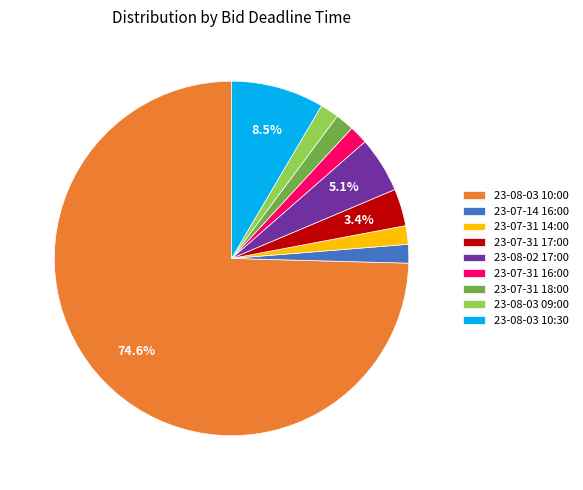

Combined, do 23-07-31 16:00 and 23-08-03 10:30 account for over 50%?

No